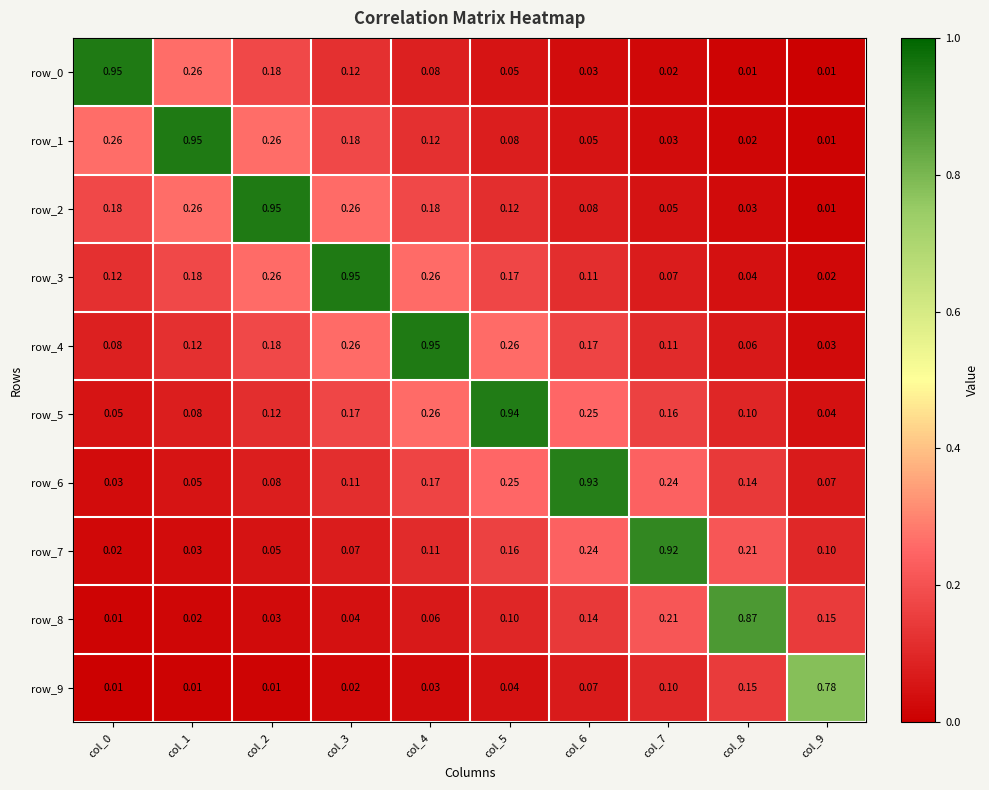

Is the value of row_7 at col_6 greater than the value of row_2 at col_8?

Yes